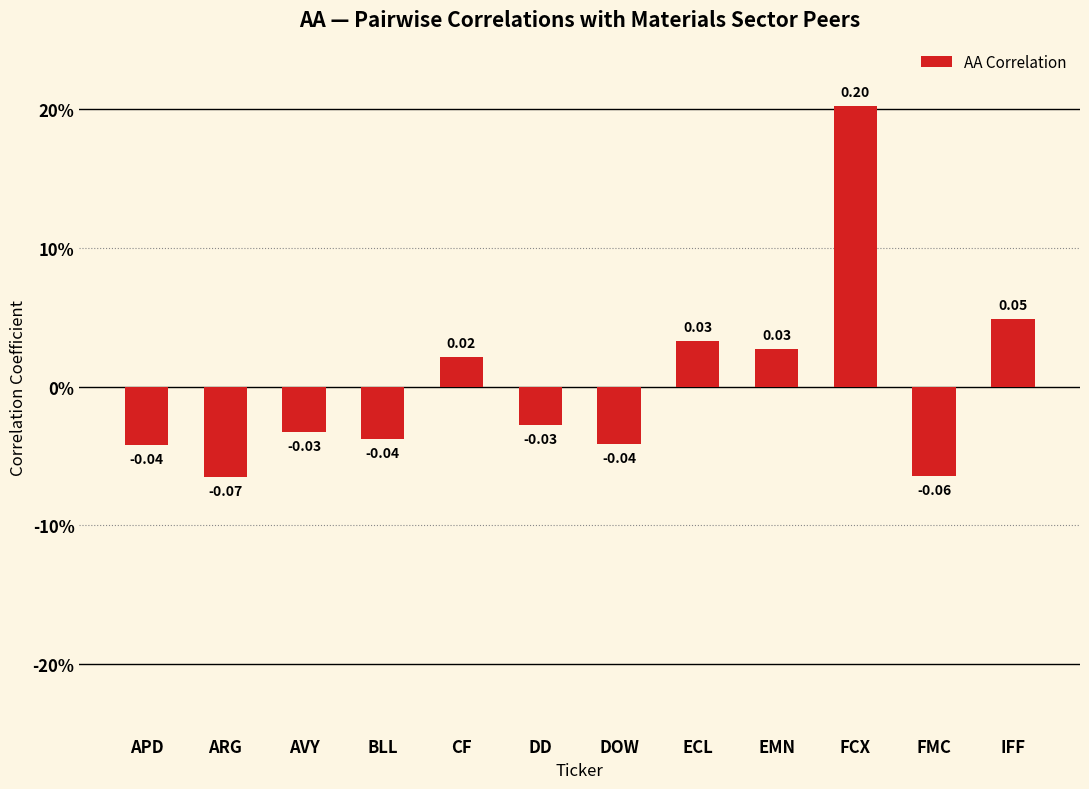

Is it true that the value at CF is 0.0?

True